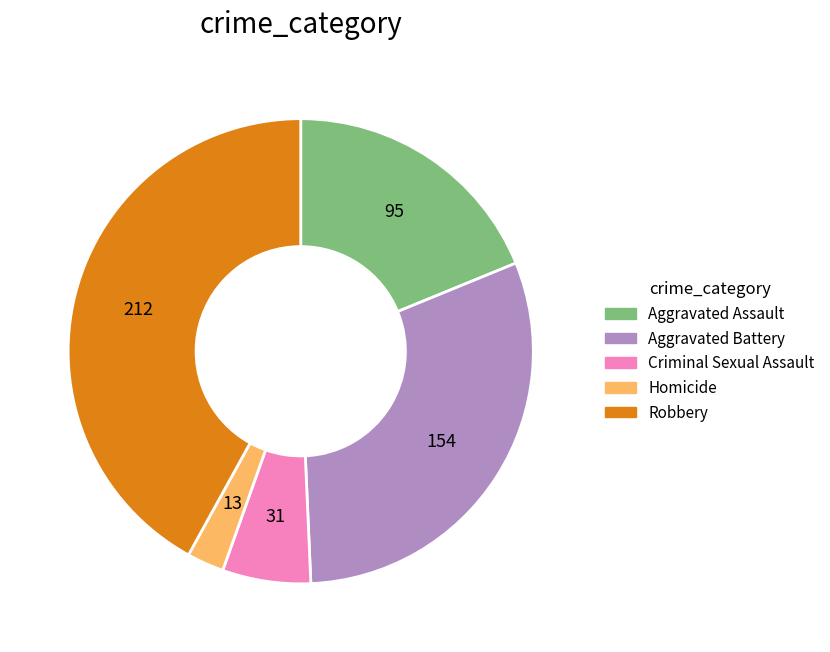

Does Robbery account for over 50% of the chart?

No